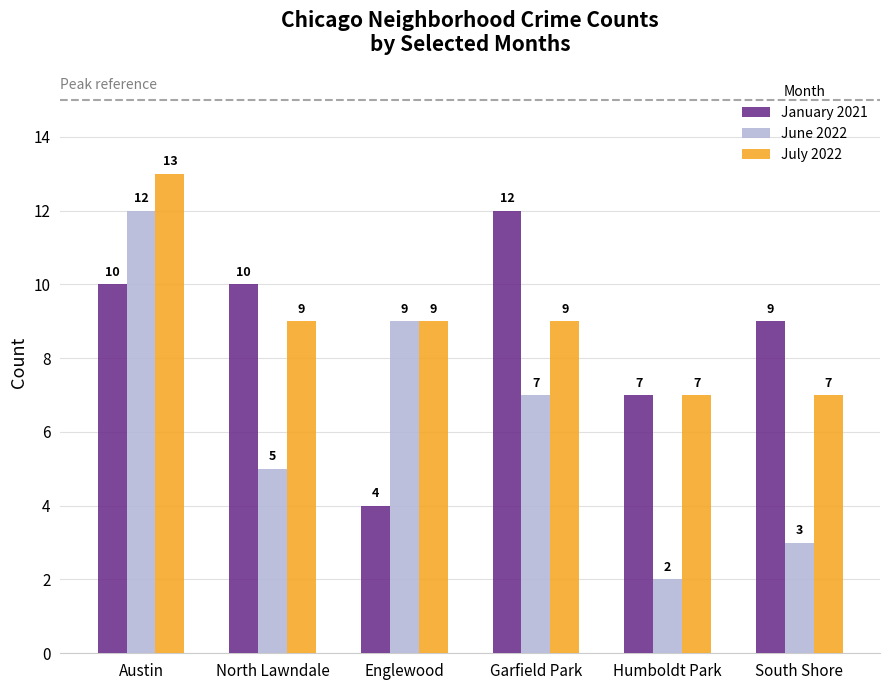

What are all the series names shown in the legend?

January 2021, June 2022, July 2022